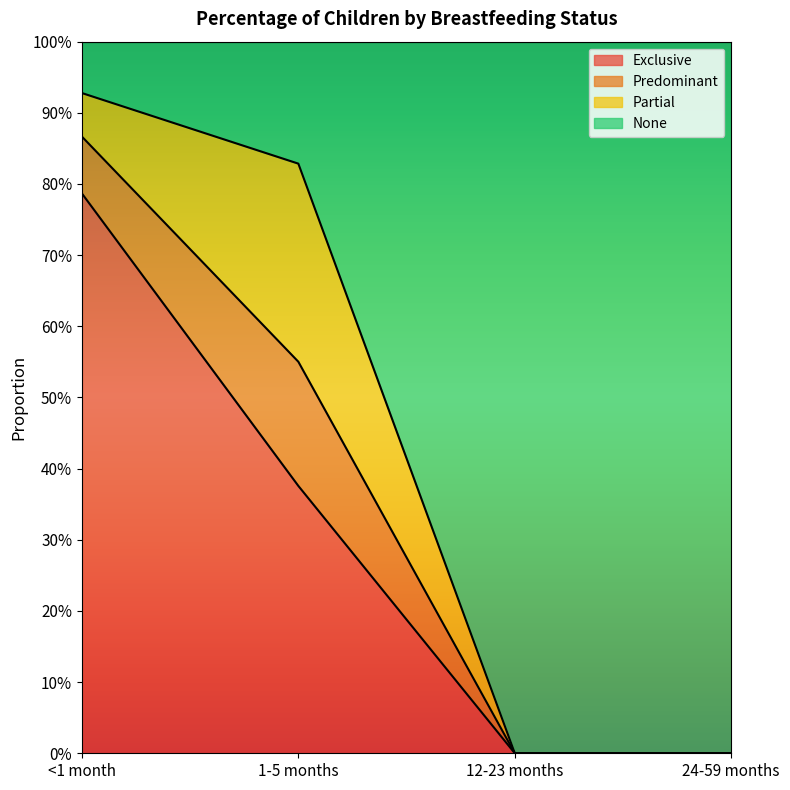

The value of Exclusive at 24-59 months is 0.0. True or false?

True